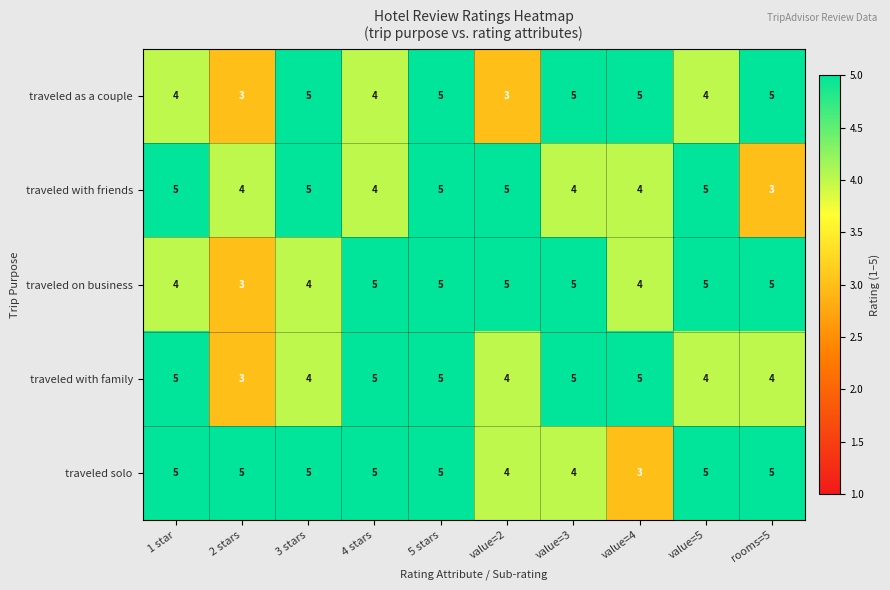

At how many categories does at least one series exceed 4?

10